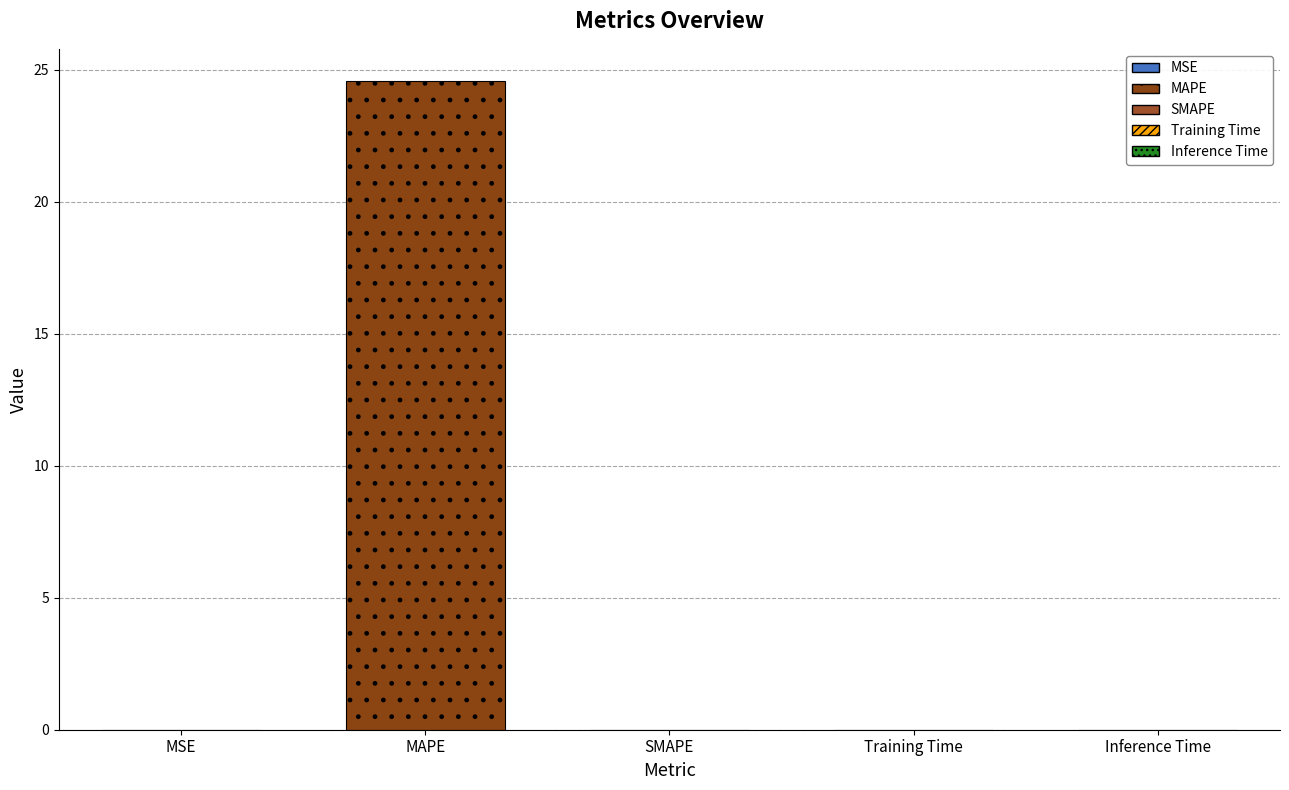

True or false: the data shows 24.6 at MAPE.

True